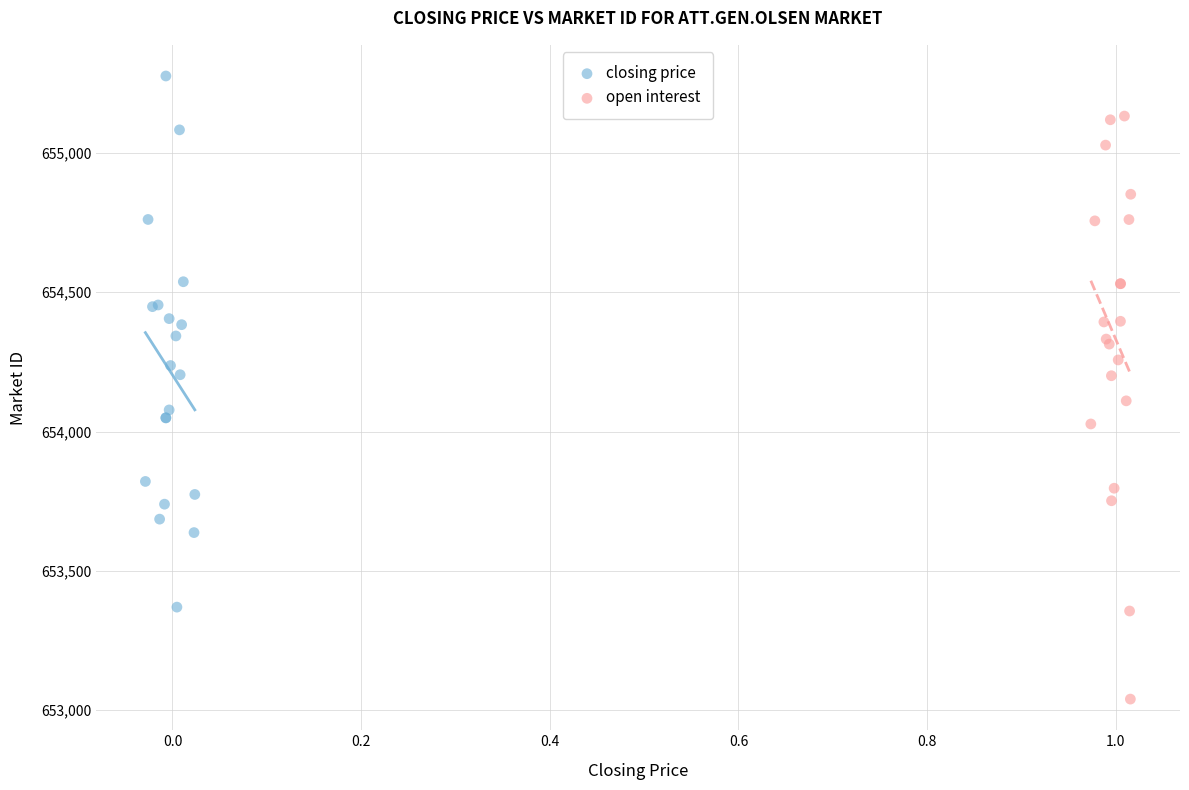

Which series has the widest spread of Y values?

open interest